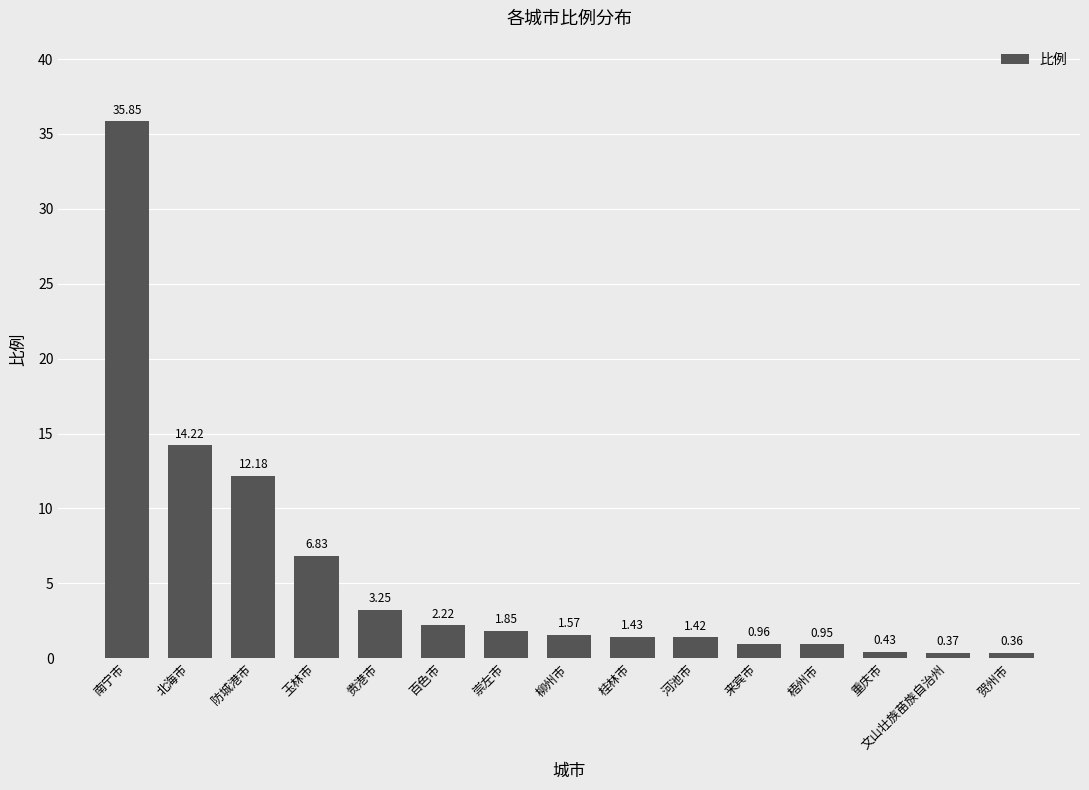

What is the label of the 14th bar from the left?

文山壮族苗族自治州